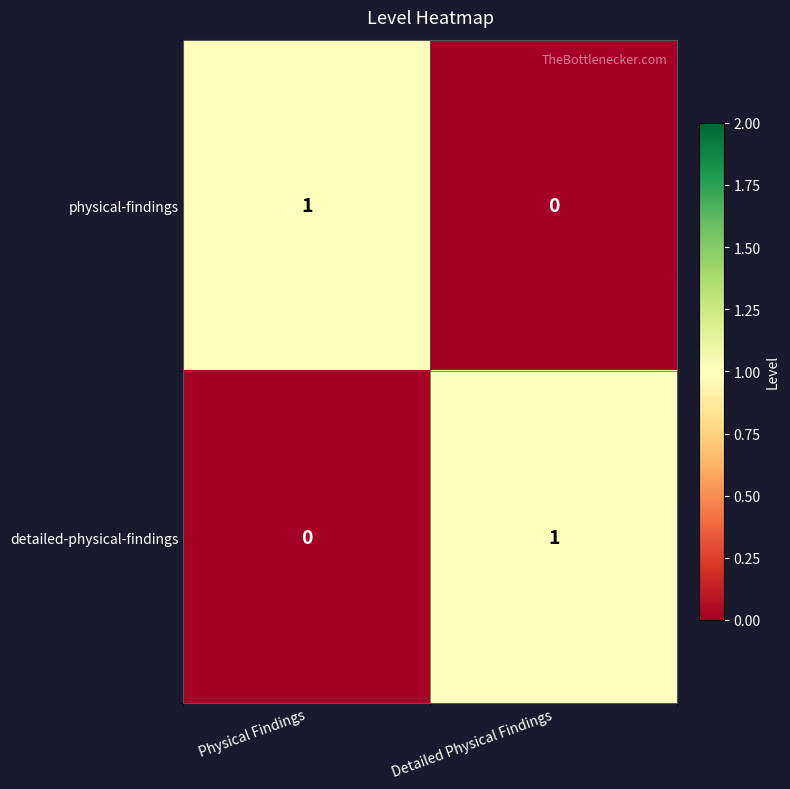

Rank the categories by detailed-physical-findings value from lowest to highest.

Physical Findings, Detailed Physical Findings